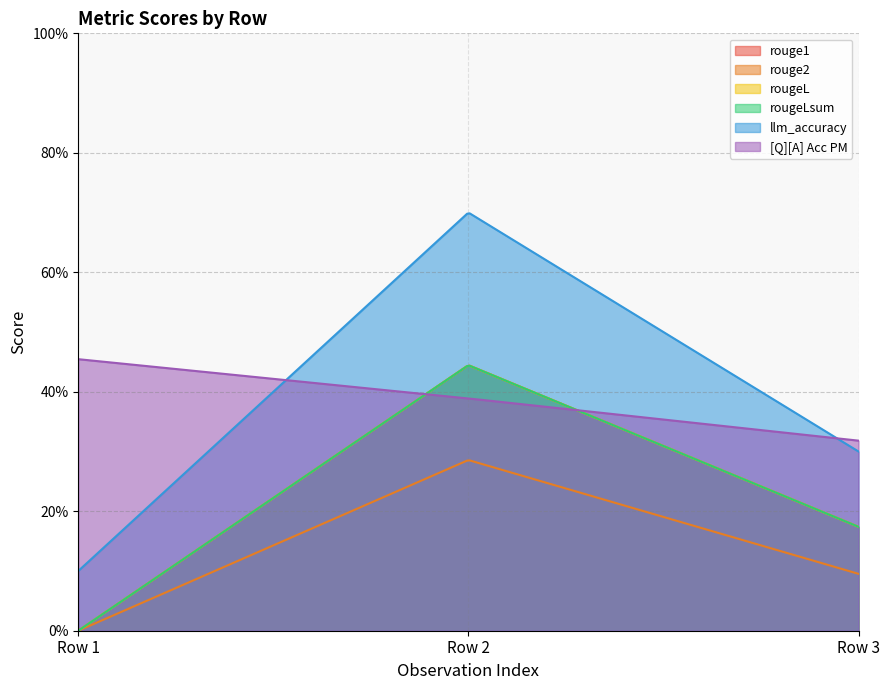

Does the chart have visible grid lines?

Yes